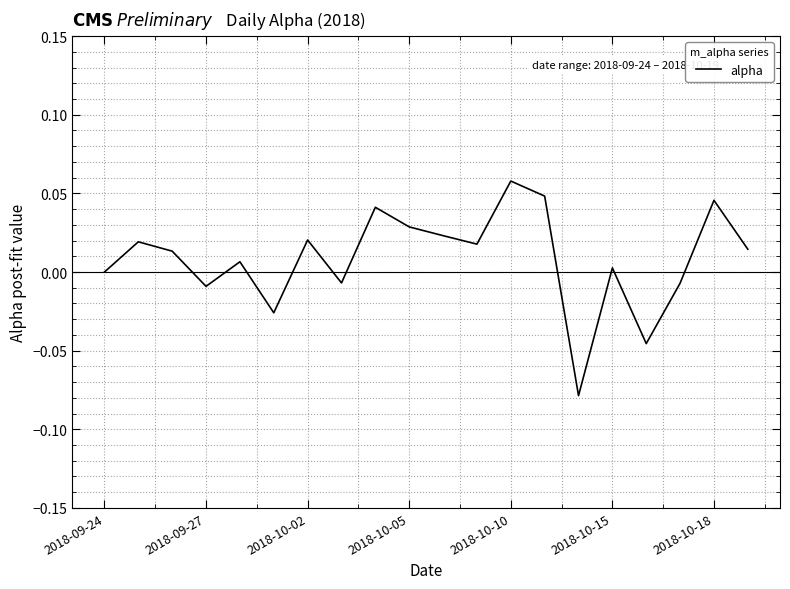

Which label corresponds to the largest value in the chart?

2018-10-10